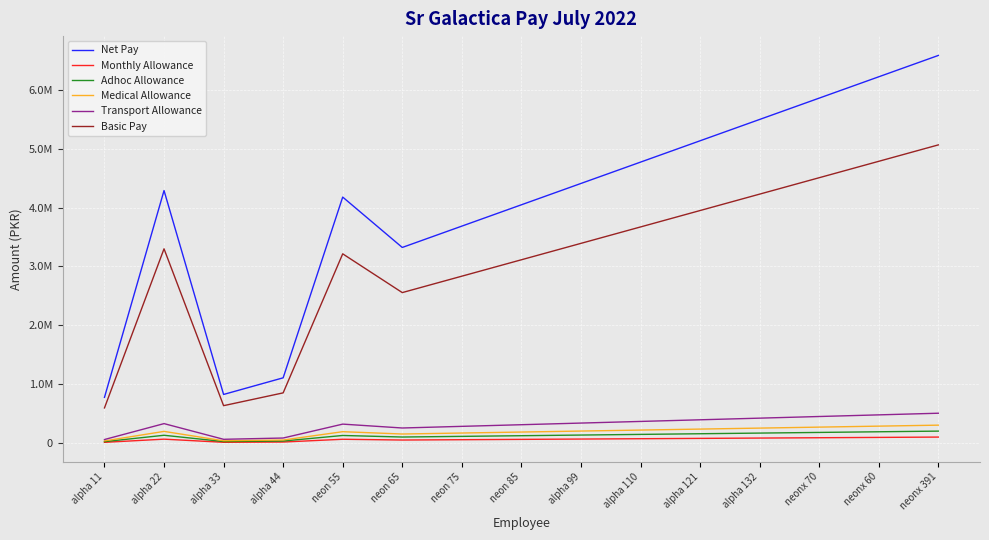

At how many categories does at least one series exceed 5524985?

3